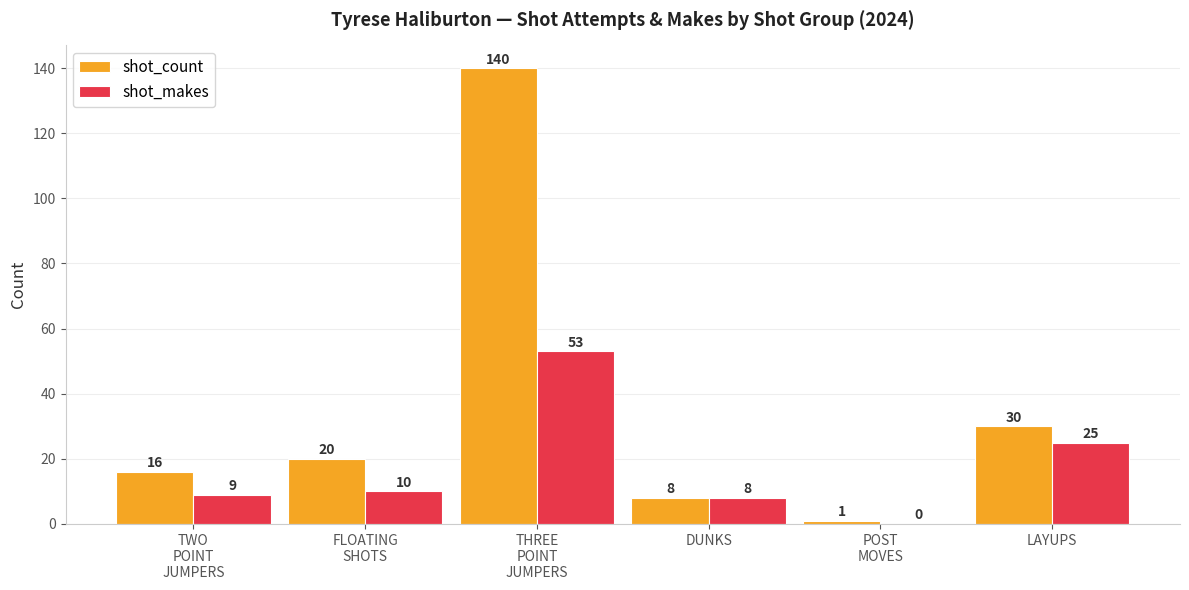

Which series has the largest total across all categories?

shot_count